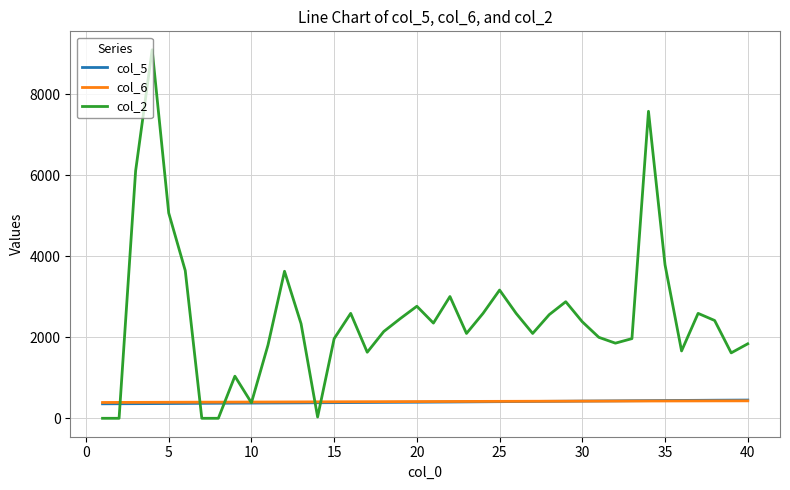

What is the greatest value displayed?

9104.0